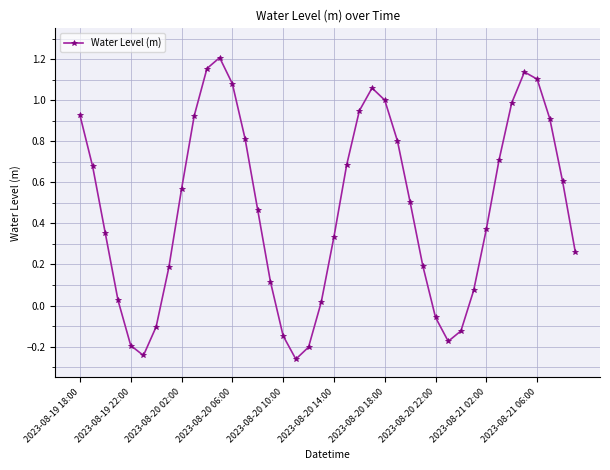

What is the difference between the maximum and minimum values?

1.5